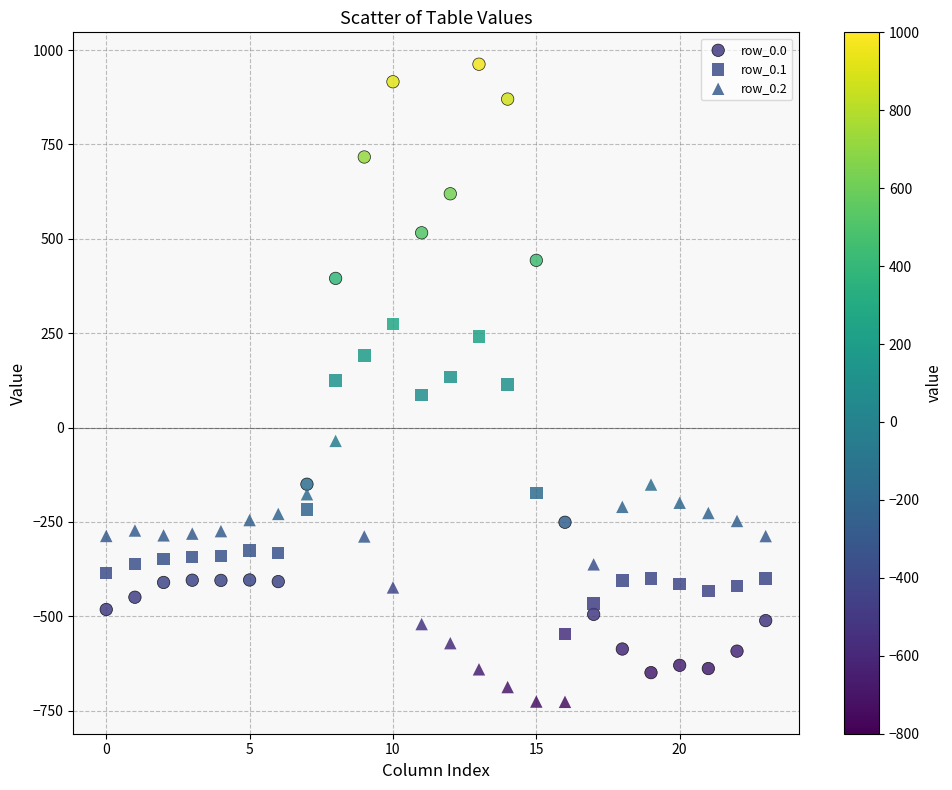

Which series has the largest Y range (max minus min)?

row_0.0